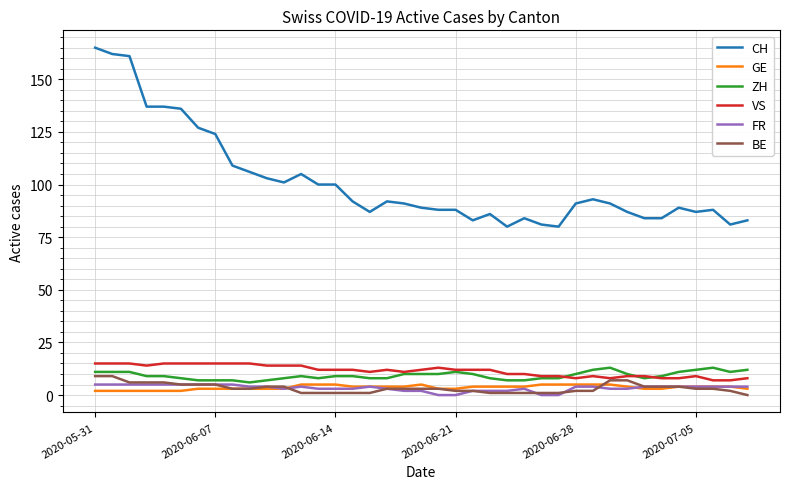

What is the sum of all CH values?

3952